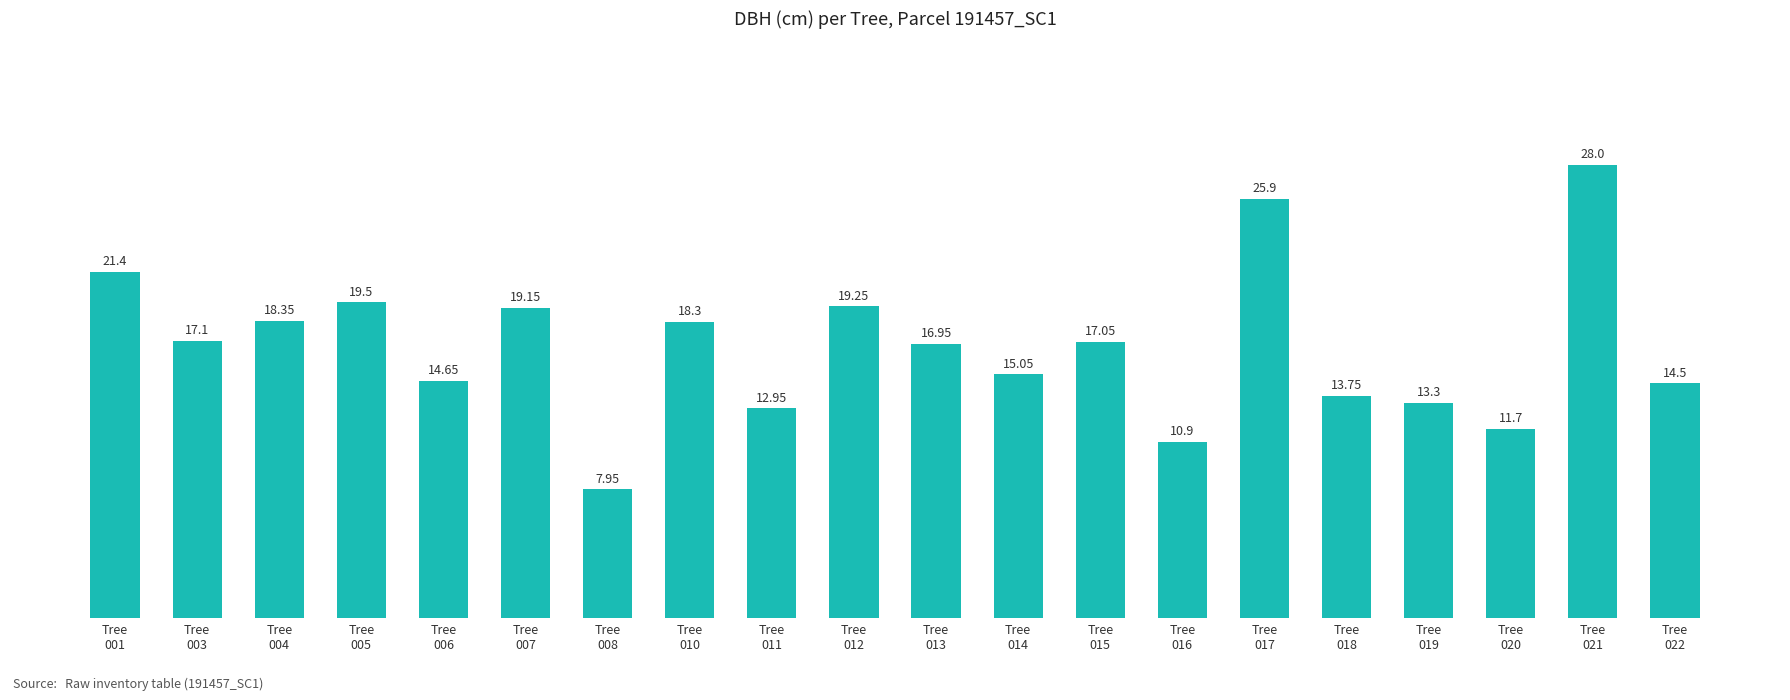

Is it true that the value at Tree
001 is 37.4?

False